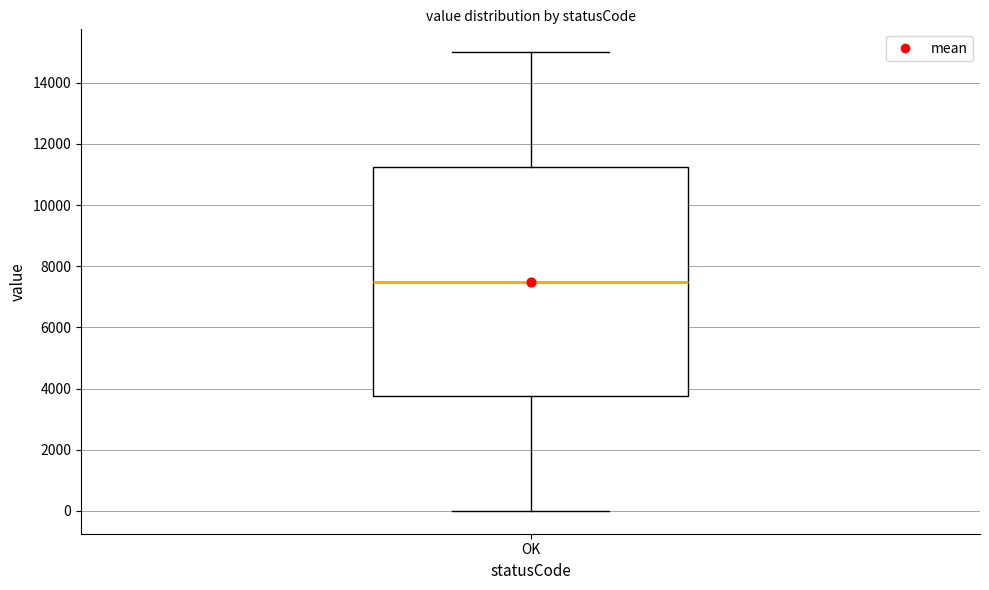

Read this box plot against the y-axis: the position of the median line, the range covered by the box, and the ends of both whiskers. The values are not printed on the chart, so give them approximately, as read against the axis.

median 7600, box 3800 to 11200, whiskers 0 to 15000